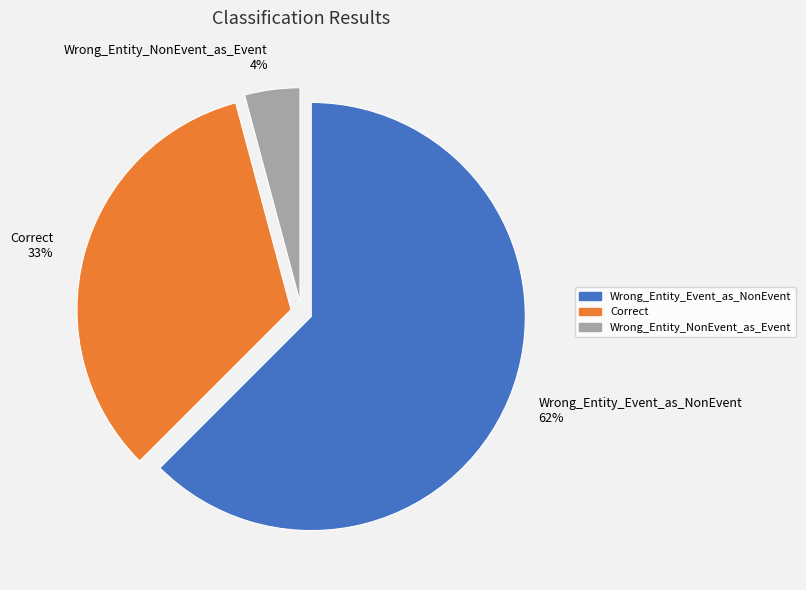

How many slices are in this pie chart?

3